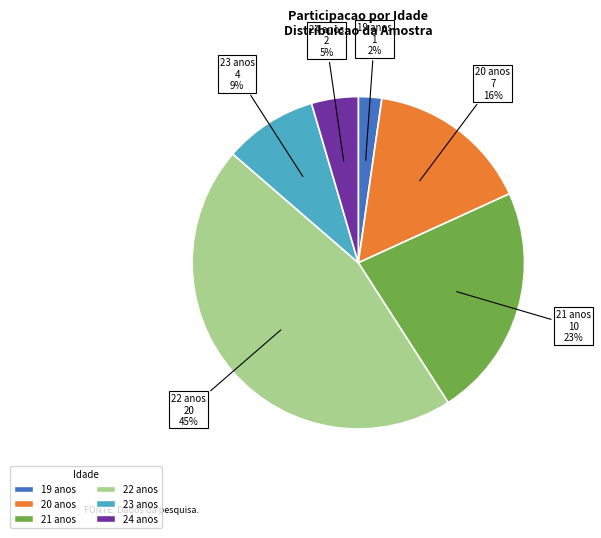

Combined, do 19 and 20 account for over 50%?

No